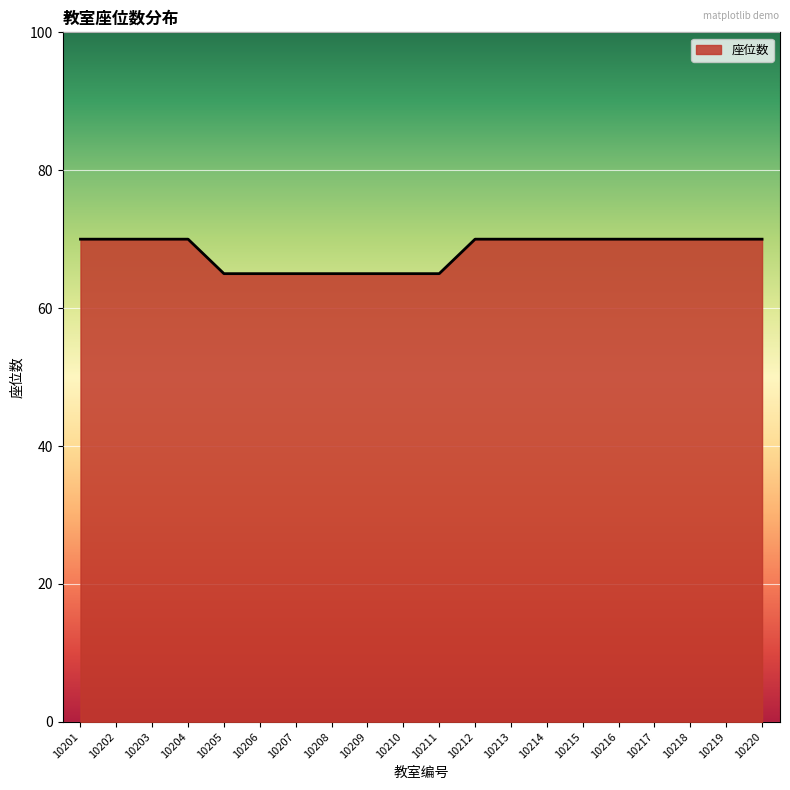

What is the difference between the maximum and minimum values?

5